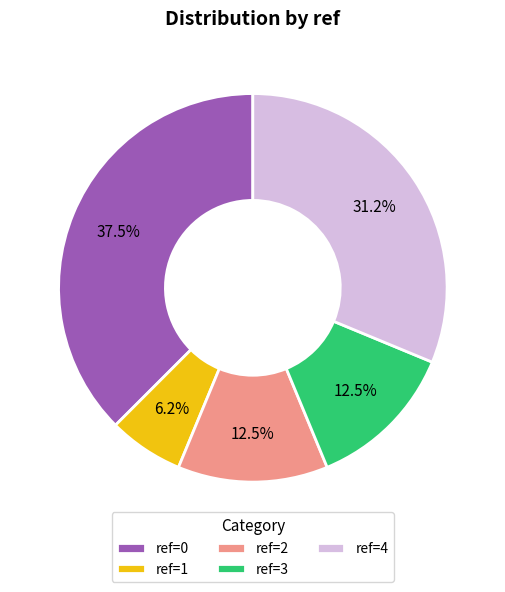

Do ref=1 and ref=4 together represent more than half of the pie?

No